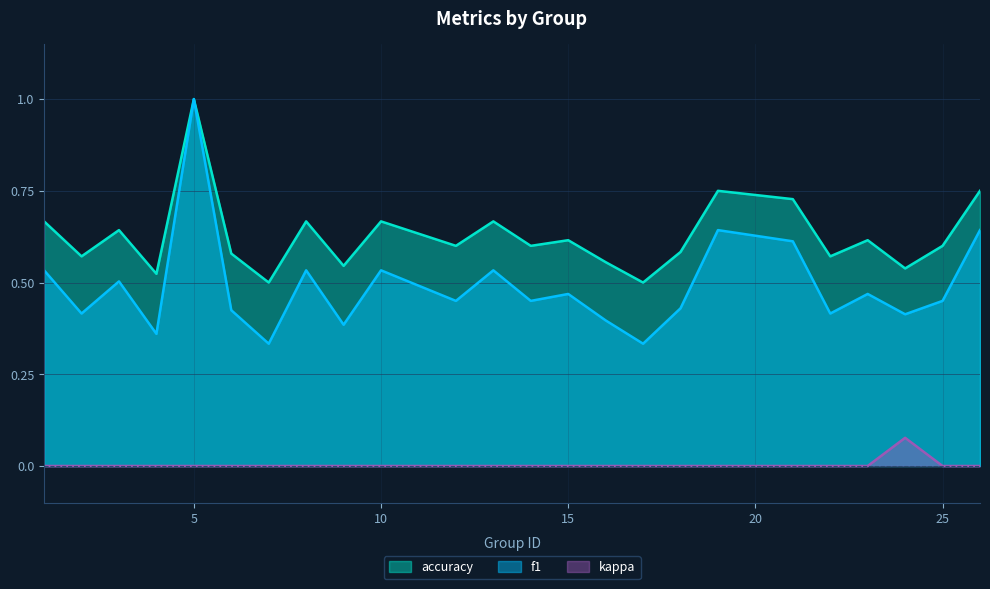

What value does the f1 series have at 23?

0.5